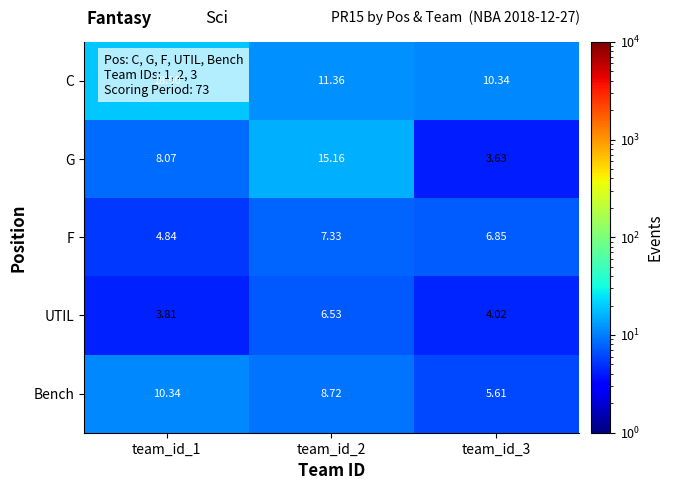

Rank the series by their maximum value, from lowest to highest.

UTIL, F, Bench, G, C